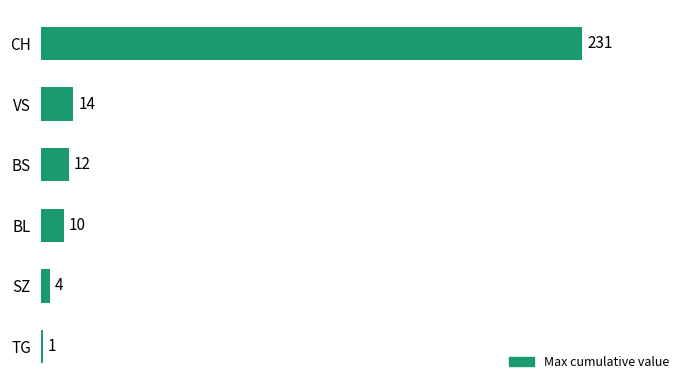

At which label is the value closest to 116?

VS